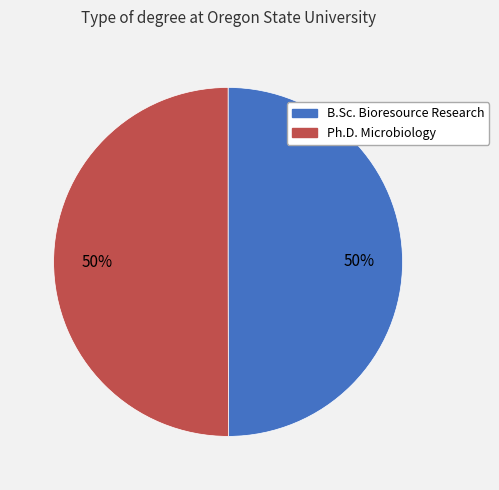

Approximately how many times larger is the value at B.Sc. Bioresource Research compared to Ph.D. Microbiology?

1.0